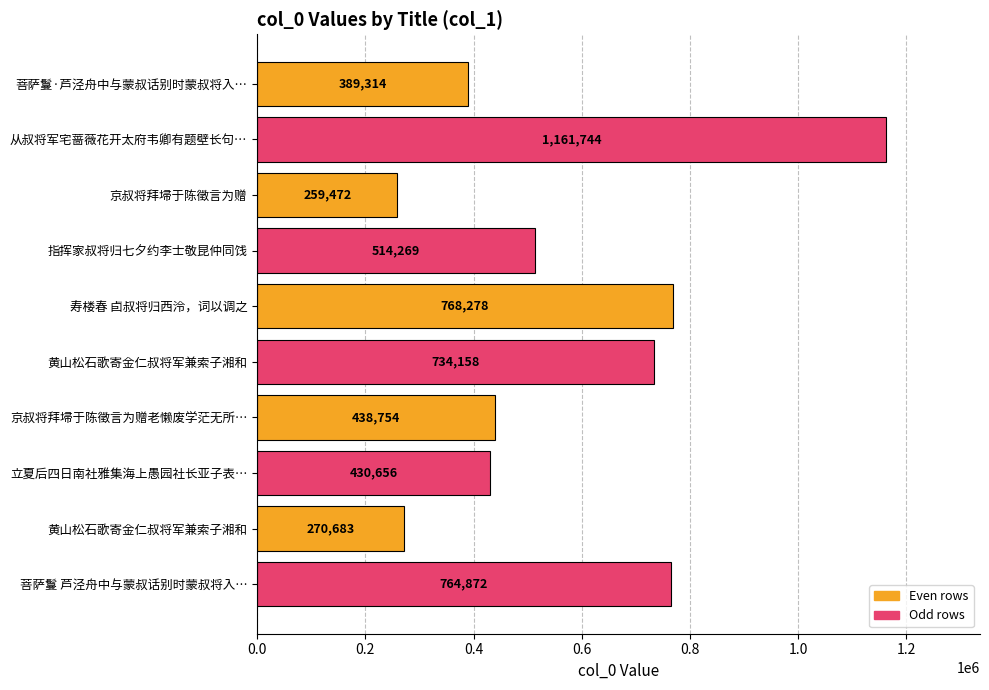

Are the bars grouped side by side (vs. stacked)?

No